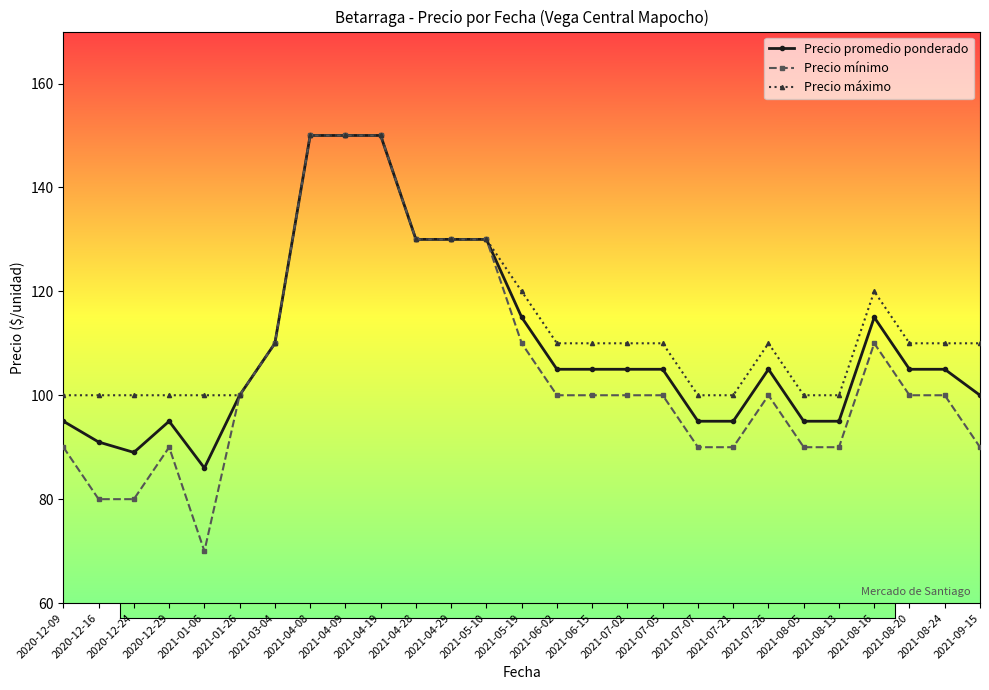

Where is the first local maximum for Precio promedio ponderado?

2020-12-29